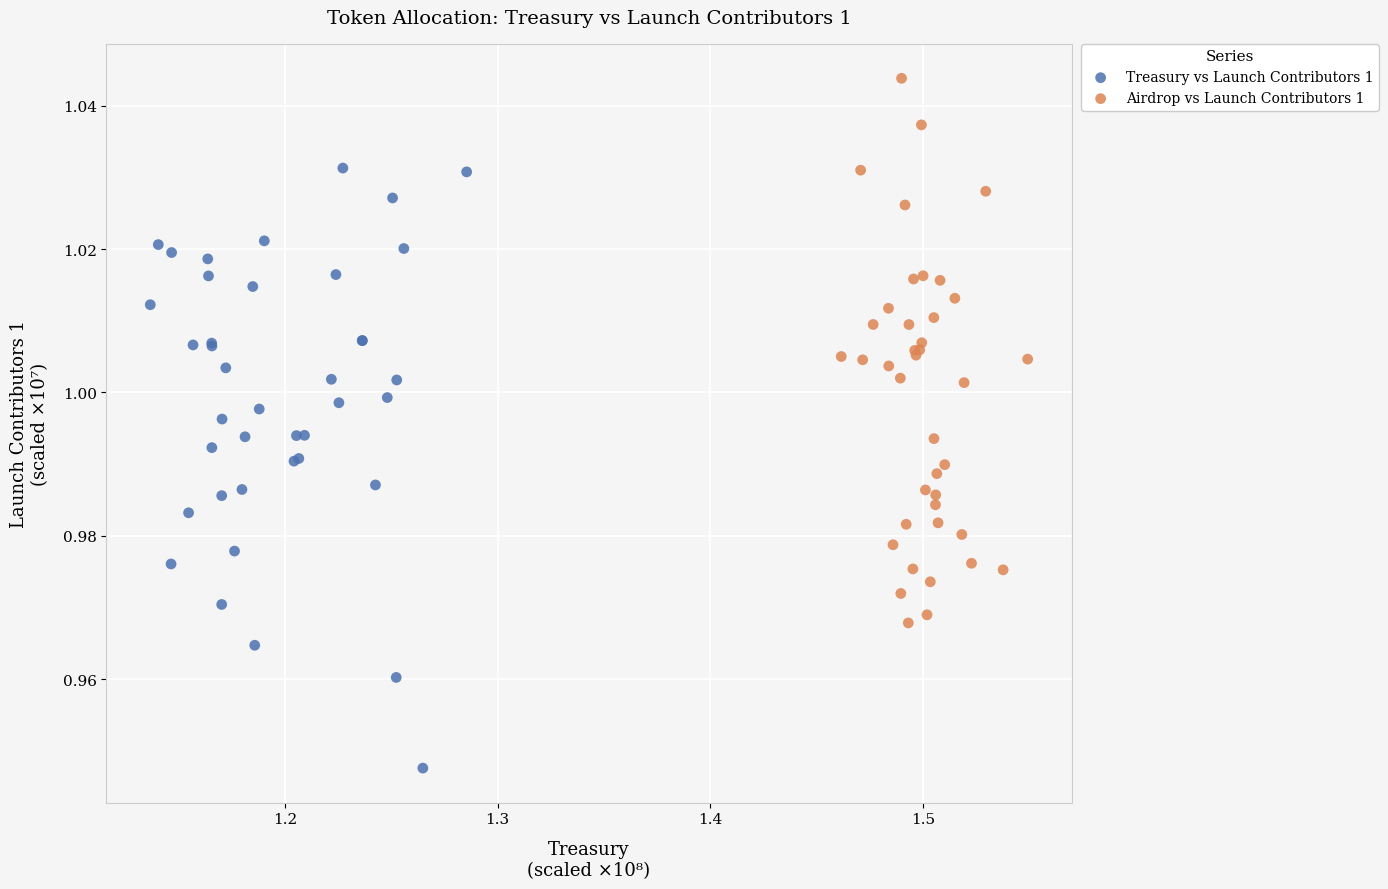

Which series reaches the minimum Y coordinate?

Treasury vs Launch Contributors 1